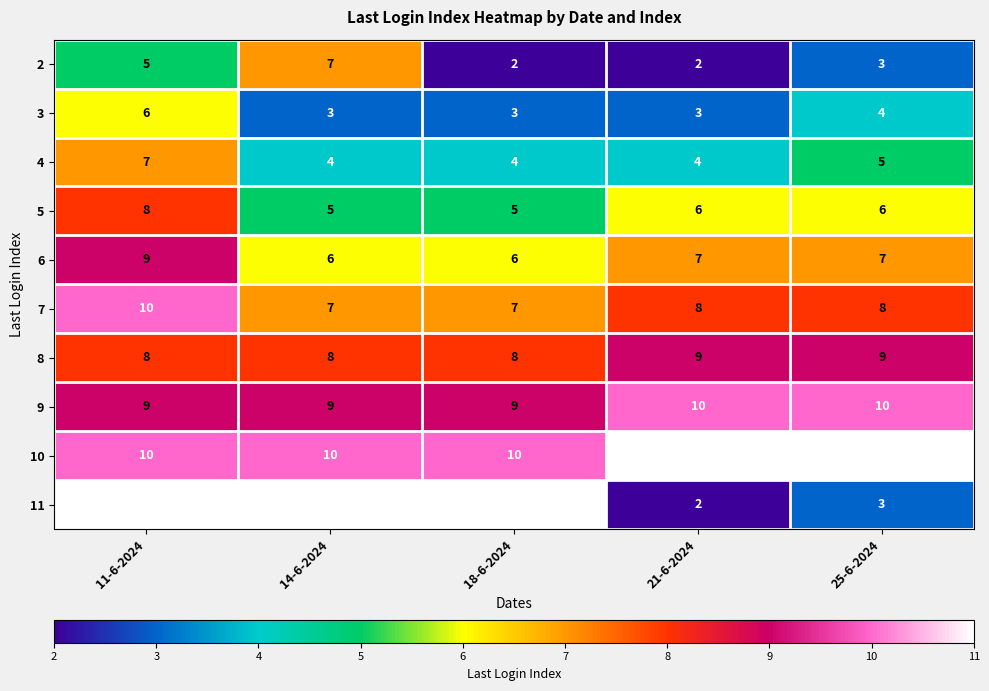

At how many categories does at least one series exceed 10?

5